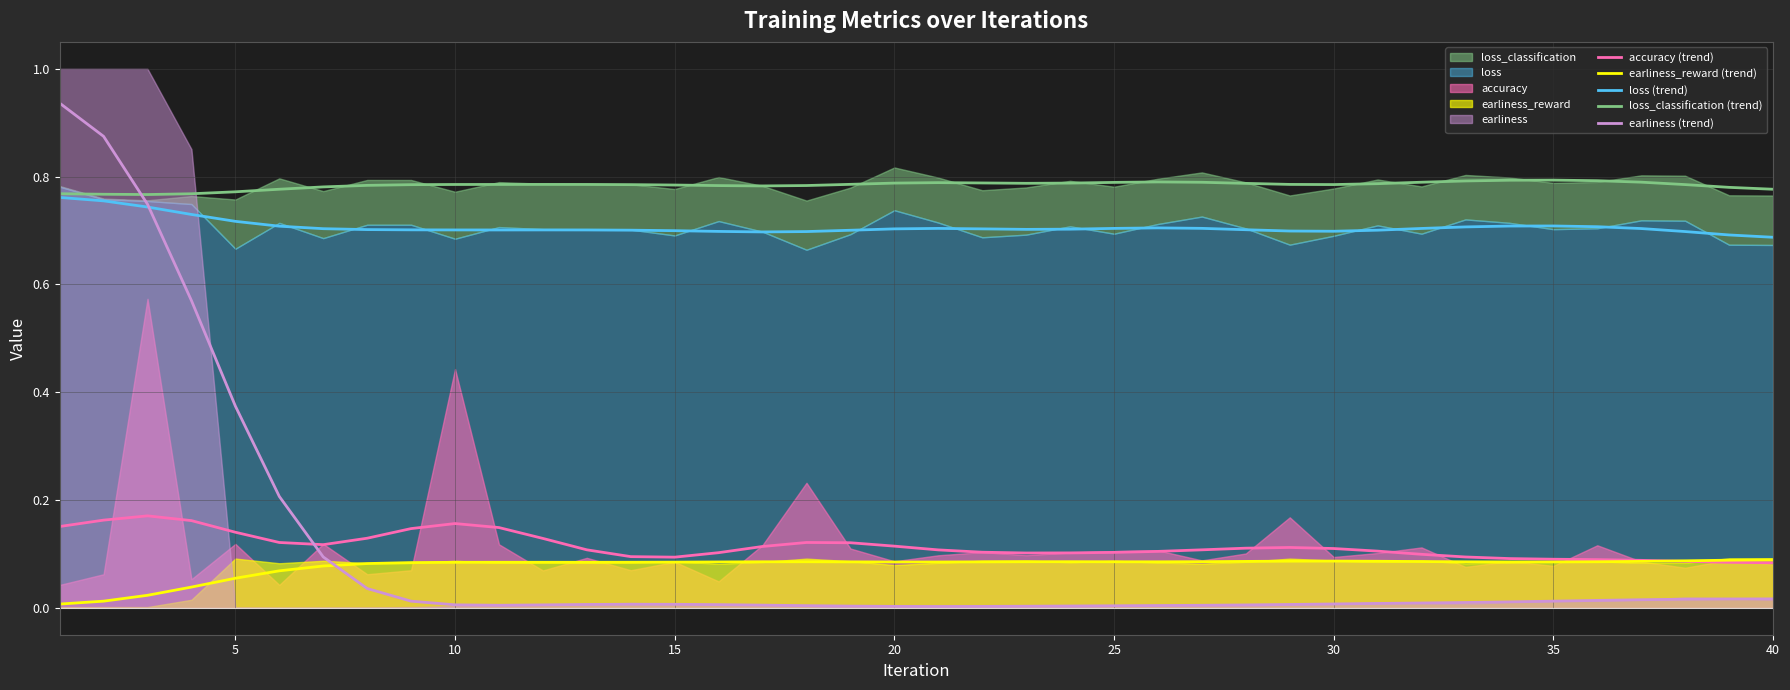

Is it true that loss (trend) equals 0.7 at 25?

True